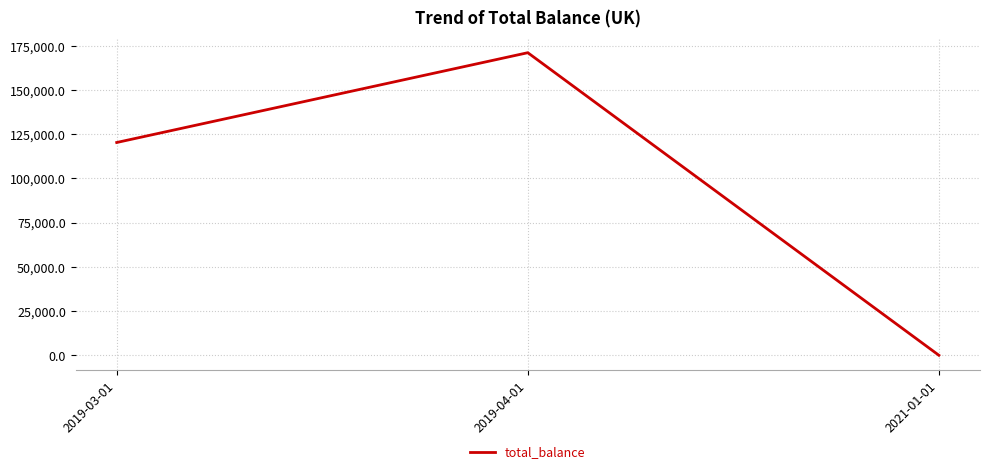

Reading left to right, extract all data points from this chart.

2019-03-01=120355.2	2019-04-01=171151.2	2021-01-01=0.0